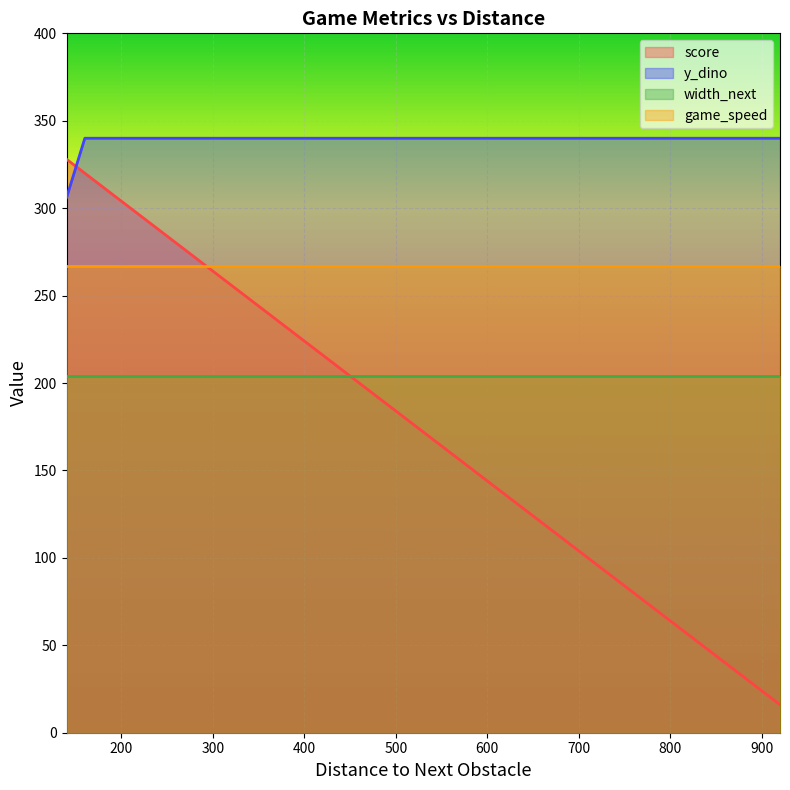

Which series has the widest spread of values?

score